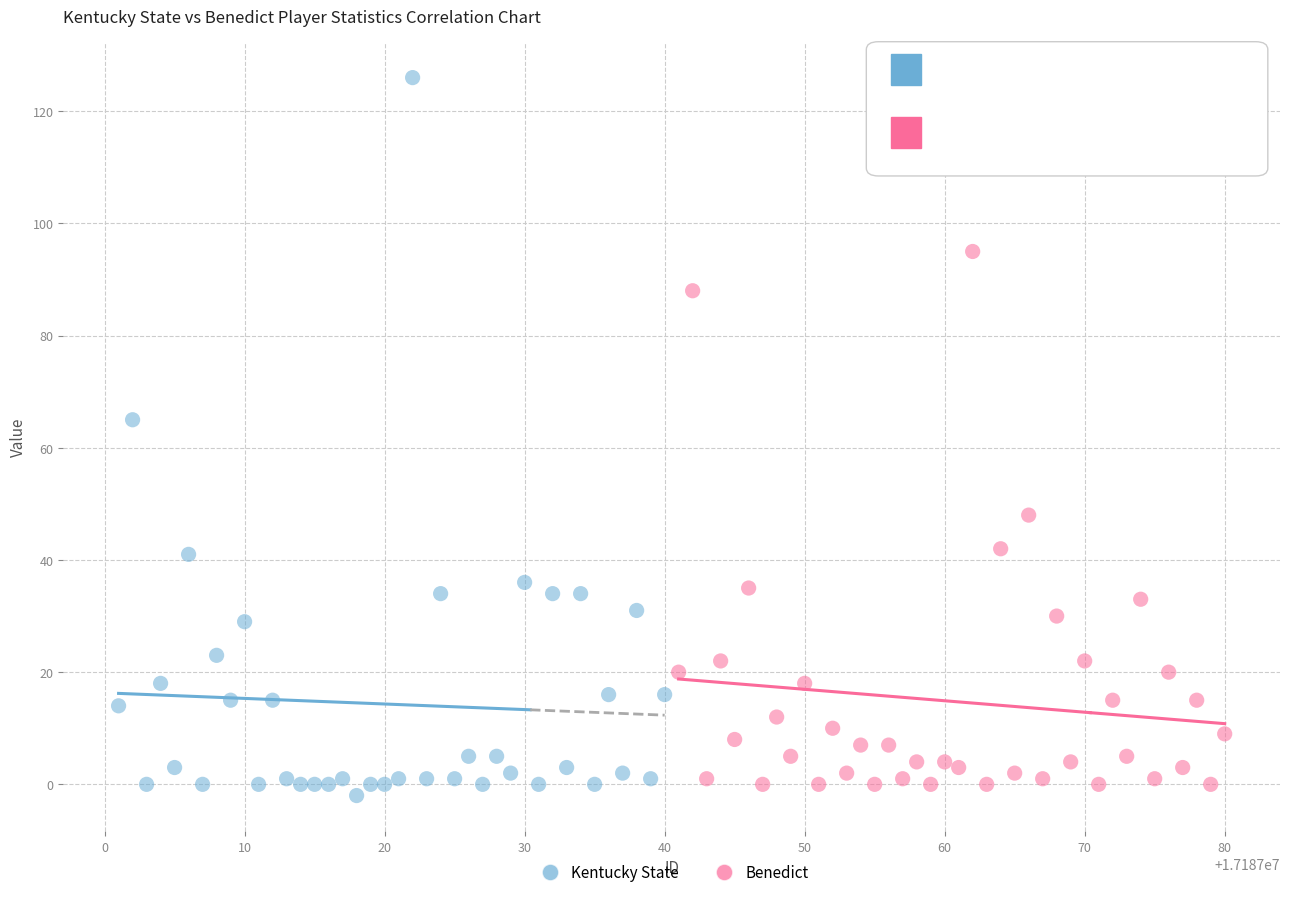

Which series reaches the maximum Y coordinate?

Kentucky State